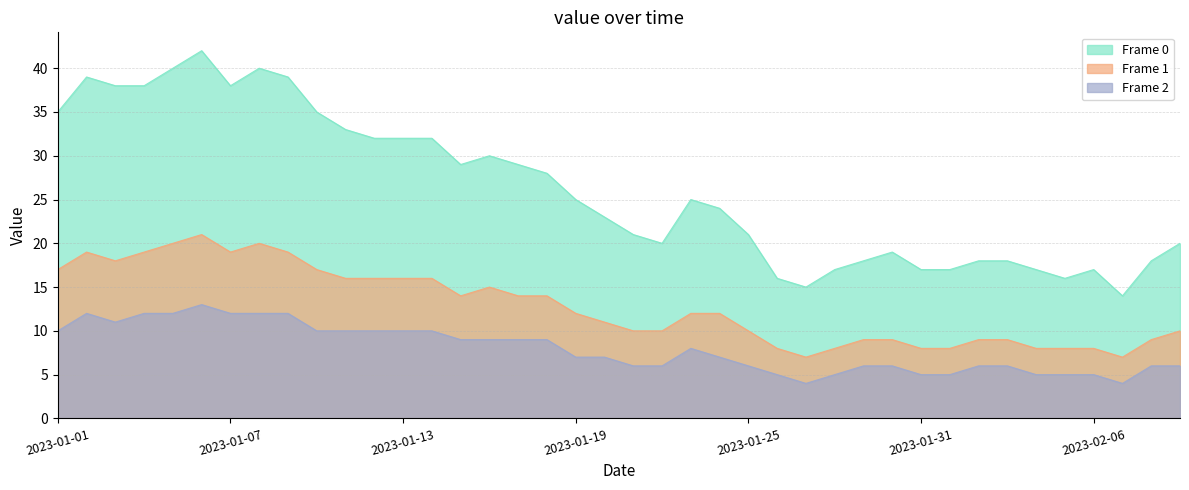

Reading left to right, transcribe all the data shown in this chart.

Frame 0: 35	39	38	38	40	42	38	40	39	35	33	32	32	32	29	30	29	28	25	23	21	20	25	24	21	16	15	17	18	19	17	17	18	18	17	16	17	14	18	20
Frame 1: 17	19	18	19	20	21	19	20	19	17	16	16	16	16	14	15	14	14	12	11	10	10	12	12	10	8	7	8	9	9	8	8	9	9	8	8	8	7	9	10
Frame 2: 10	12	11	12	12	13	12	12	12	10	10	10	10	10	9	9	9	9	7	7	6	6	8	7	6	5	4	5	6	6	5	5	6	6	5	5	5	4	6	6